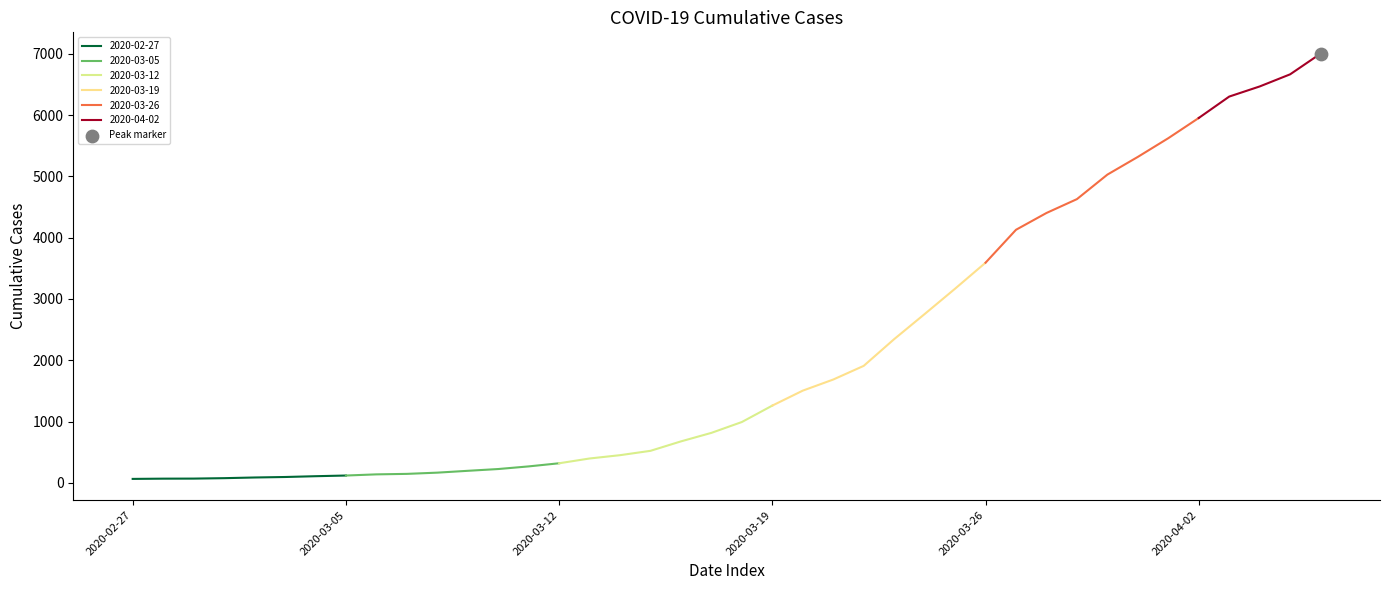

What is the change in value from 2020-03-30 to 2020-04-03?

+1273